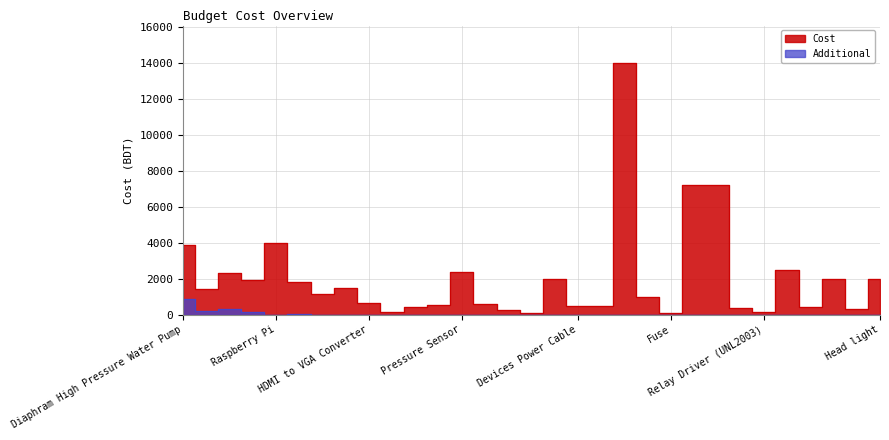

Which series has the largest total across all categories?

Cost